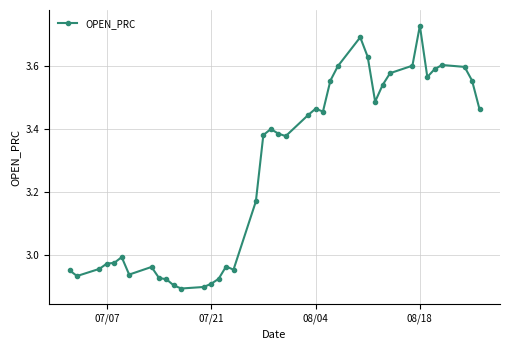

What is the sum of all values?

130.8